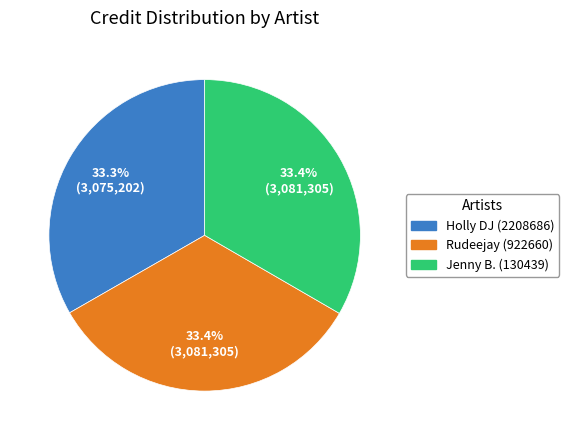

What percentage is NOT represented by Rudeejay (922660)?

66.6%